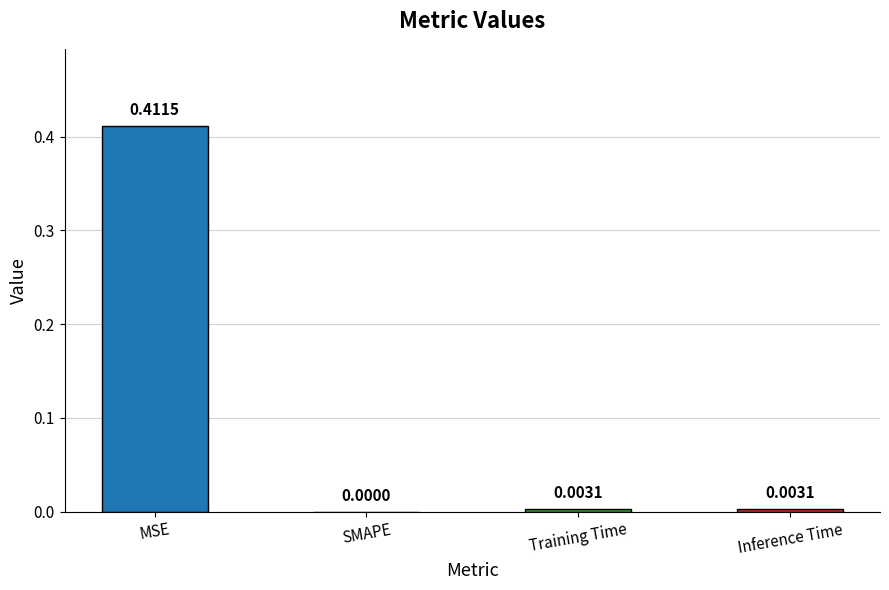

Between SMAPE and MSE, which is larger?

MSE